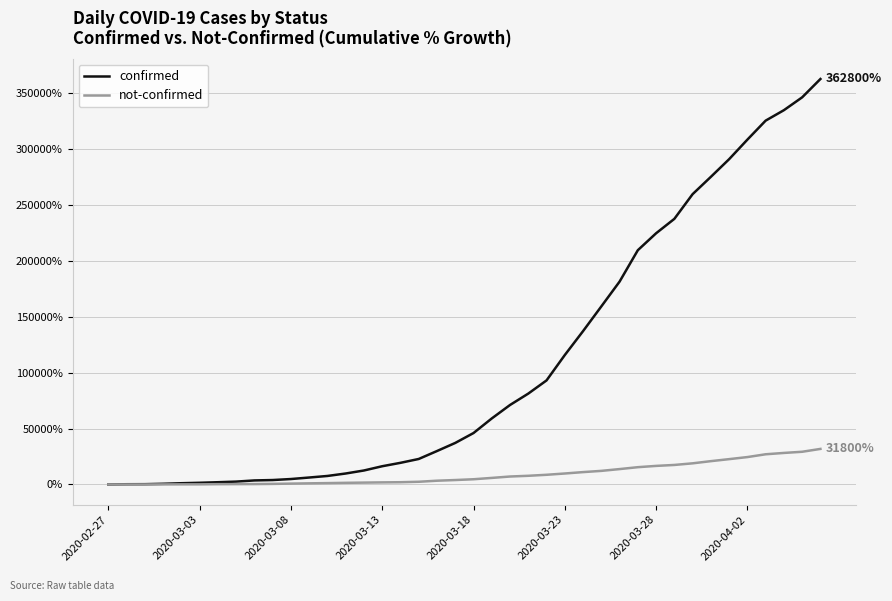

At how many categories does at least one series exceed 120831?

14